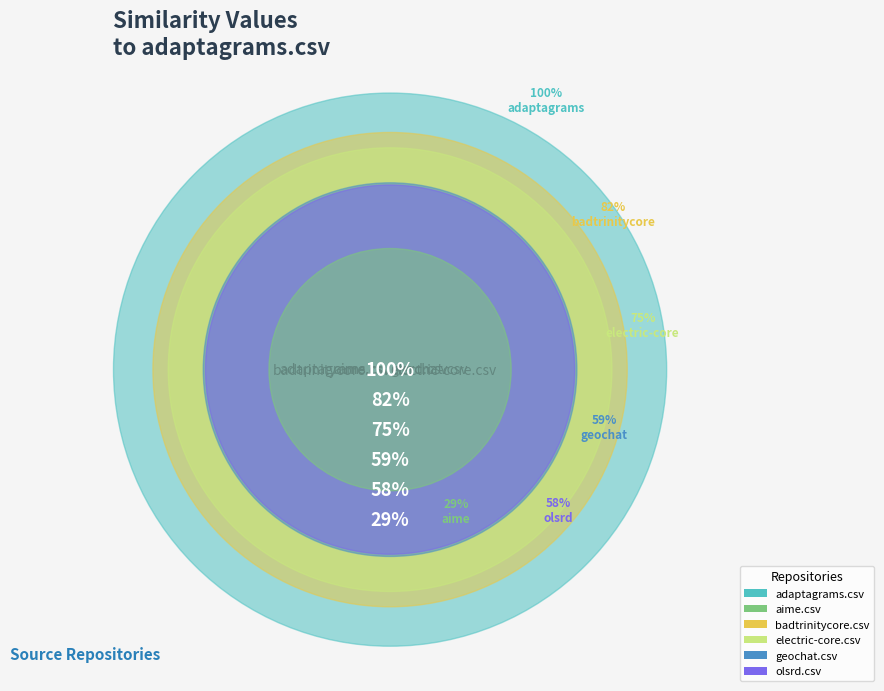

Which category has the biggest portion of the pie?

adaptagrams.csv